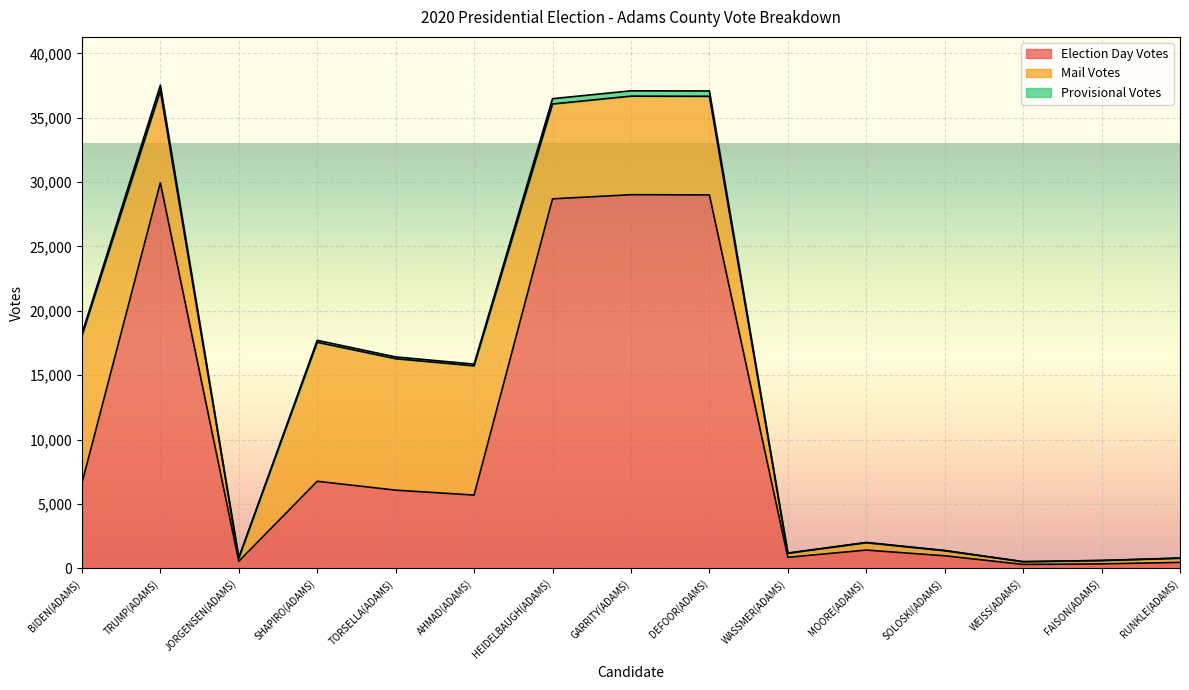

True or false: Election Day Votes has a value of 47034 at GARRITY(ADAMS).

False